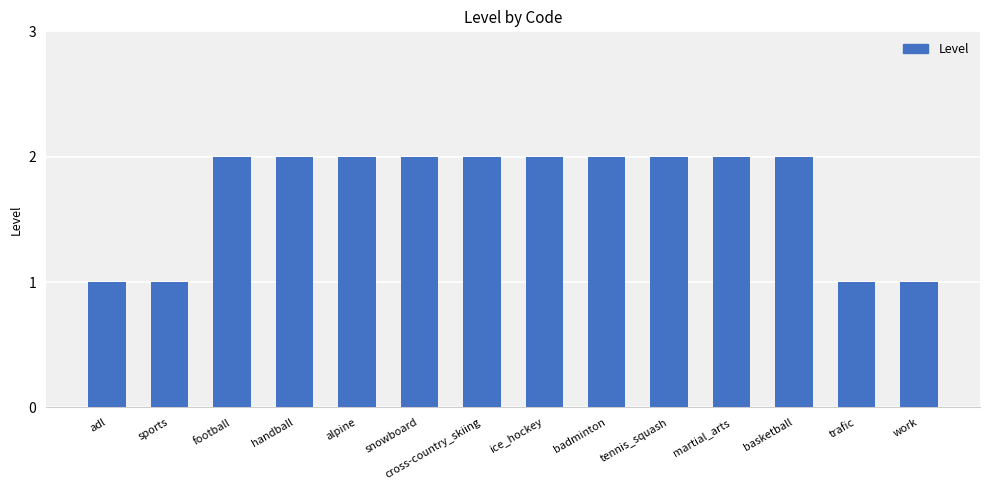

What is the change in value from sports to basketball?

+1